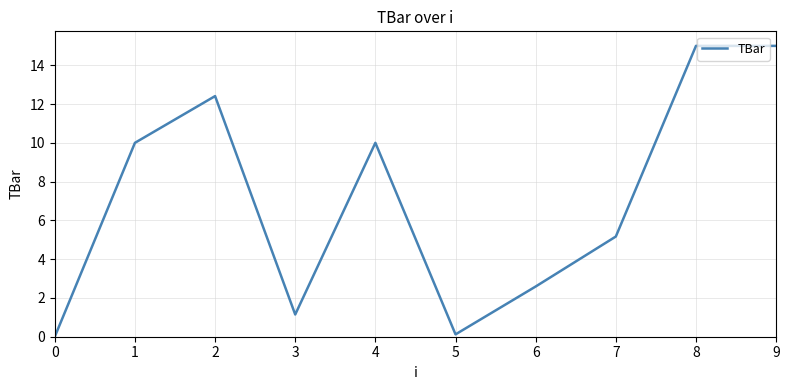

Does the chart display data point markers on the line(s)?

No